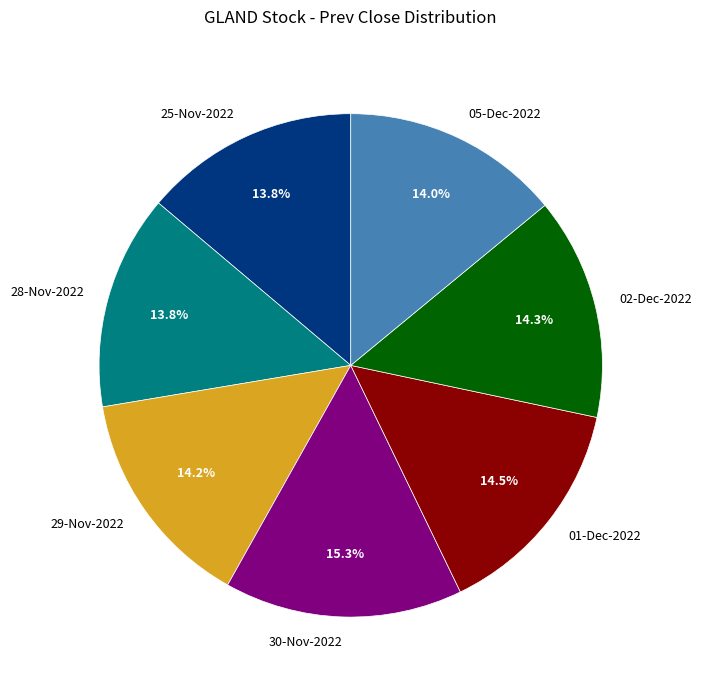

Does 25-Nov-2022 account for over 50% of the chart?

No